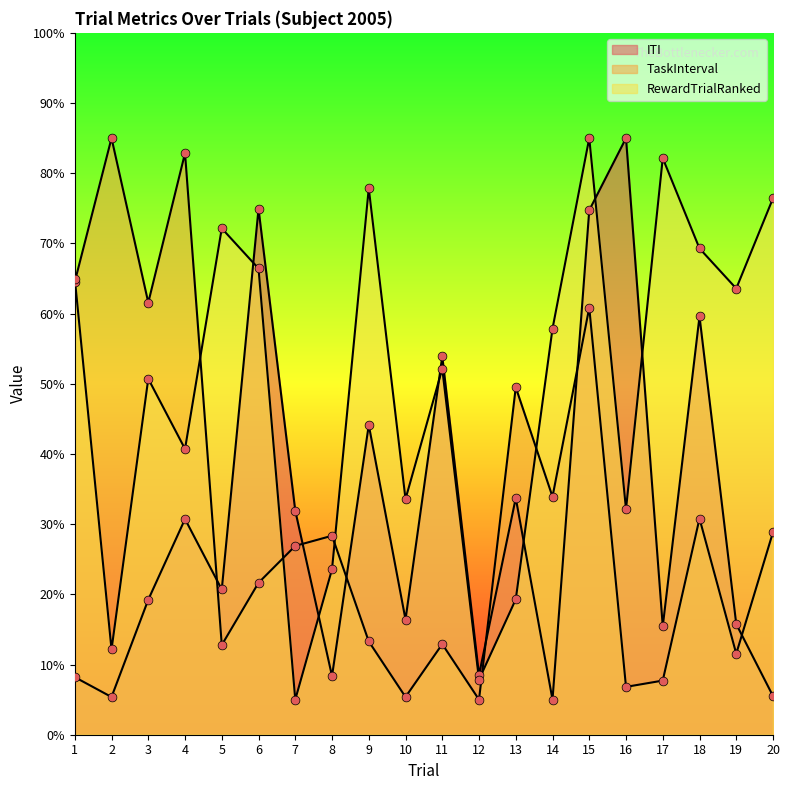

At how many categories does at least one series exceed 52?

15